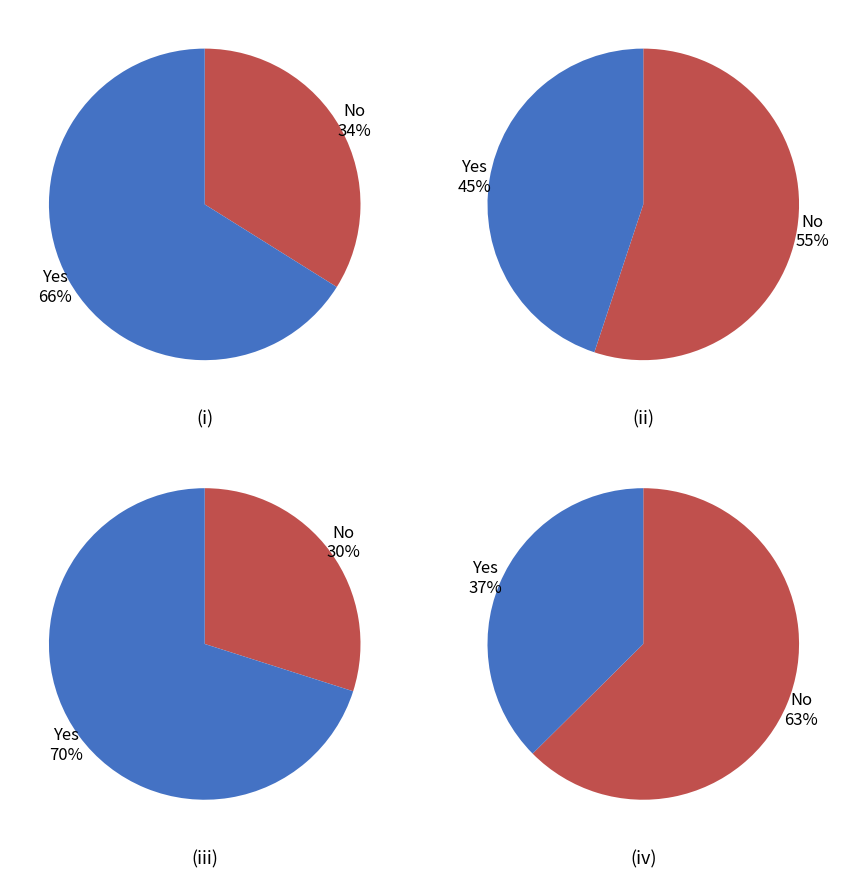

How many slices are in this pie chart?

8